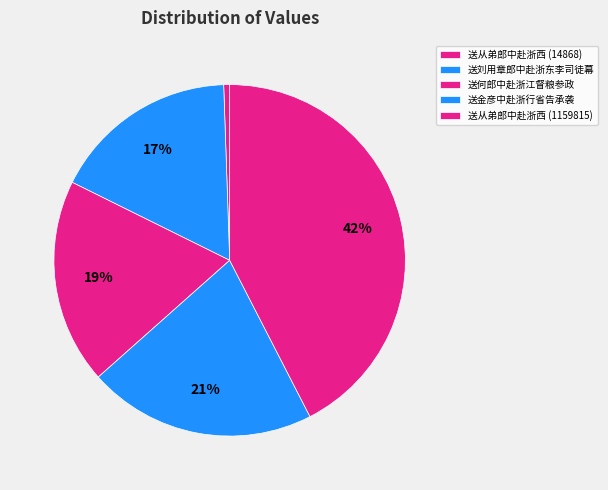

Between 送从弟郎中赴浙西 (1159815) and 送刘用章郎中赴浙东李司徒幕, which is larger?

送从弟郎中赴浙西 (1159815)